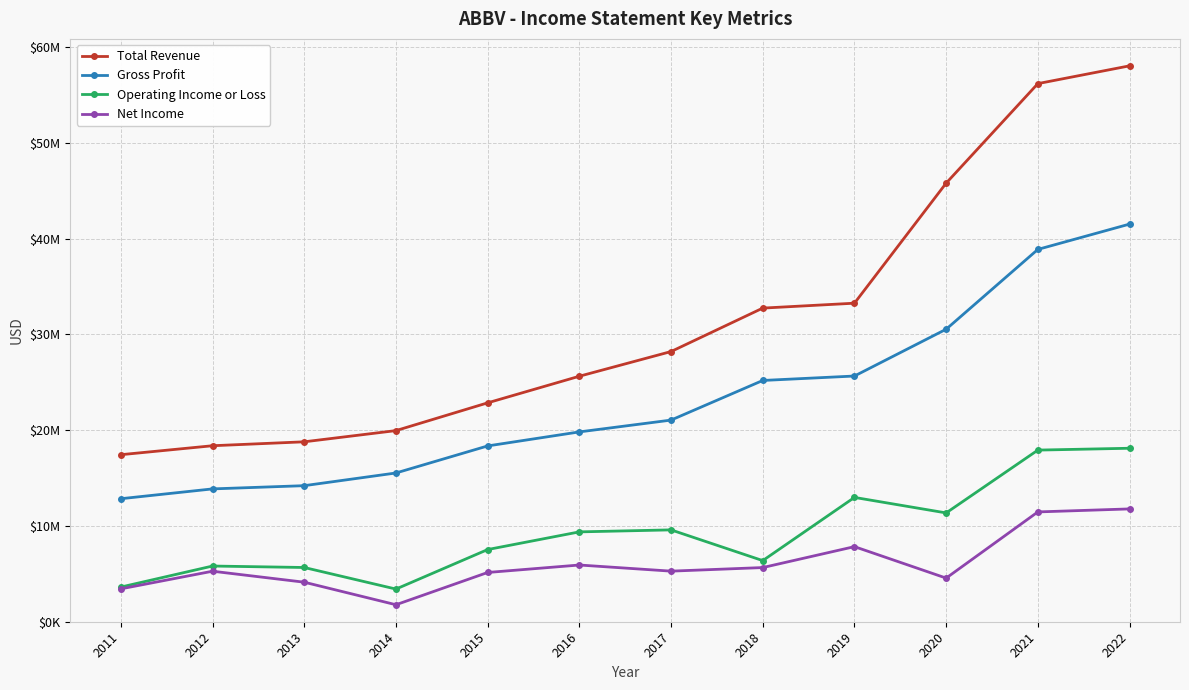

What is the lowest value of the Net Income series?

1774000